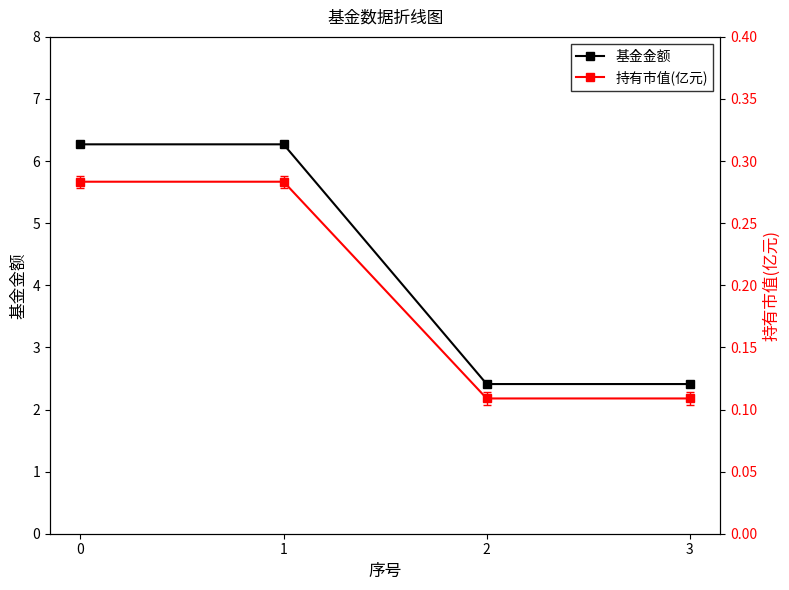

Reading left to right, transcribe all the data shown in this chart.

基金金额: 0=6.3	1=6.3	2=2.4	3=2.4
持有市值(亿元): 0=0.3	1=0.3	2=0.1	3=0.1